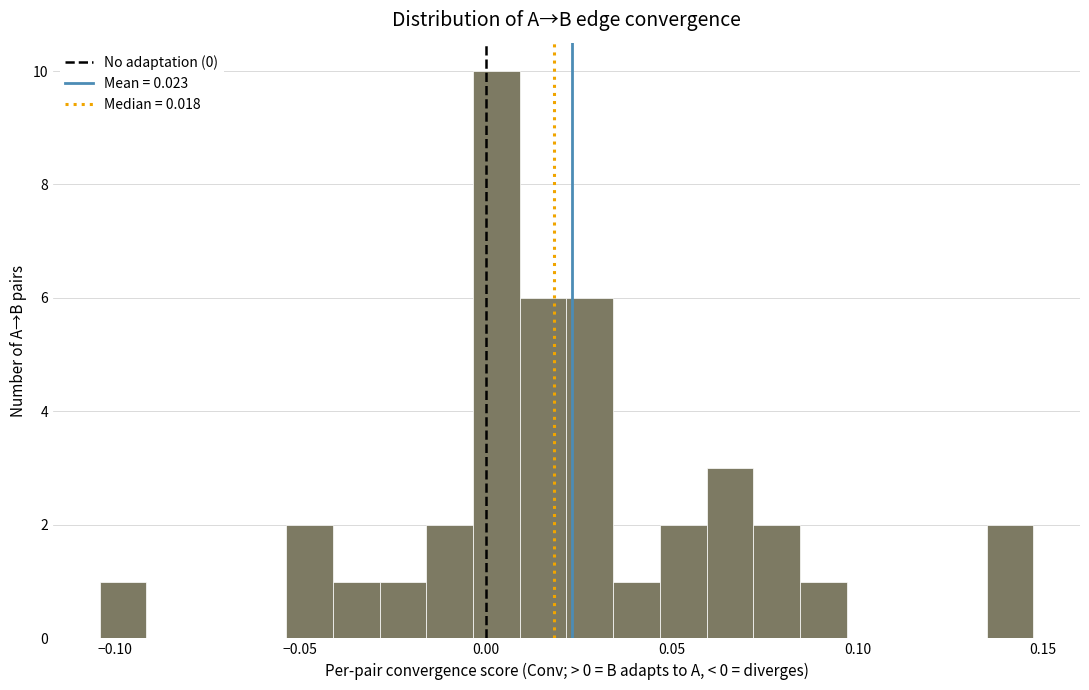

Around what value on the x-axis is the tallest bar? Give the approximate position of its centre, as read against the axis.

0.005